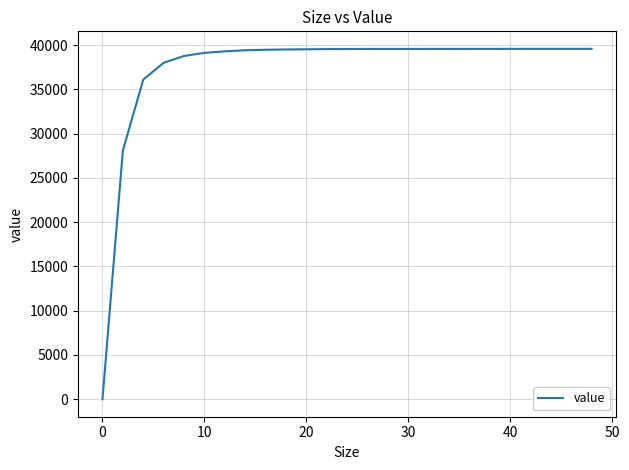

What is the greatest value displayed?

39588